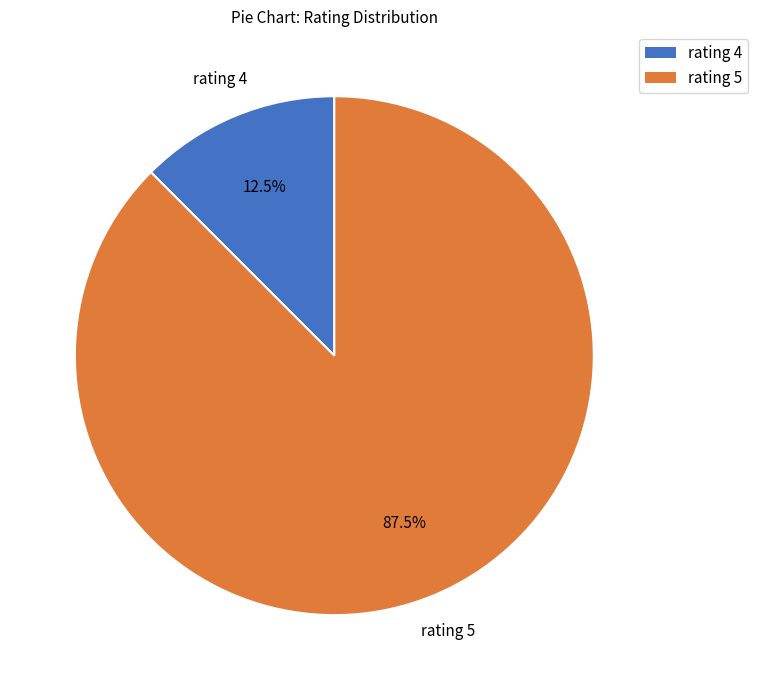

Which category has the smallest portion of the pie?

rating 4